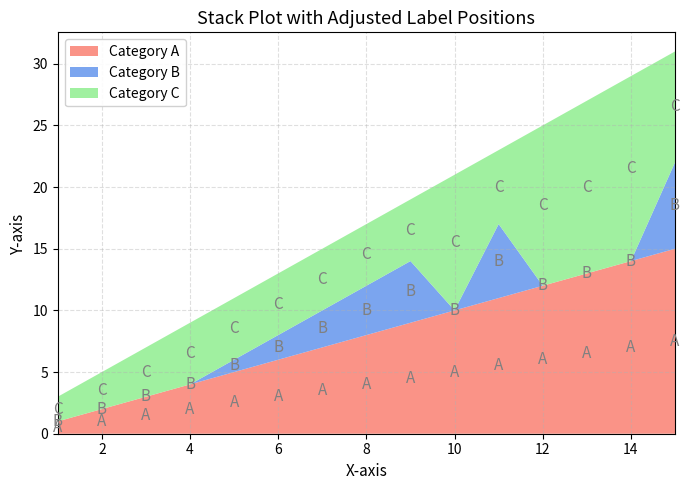

True or false: Category A has a value of 11 at 8.

False